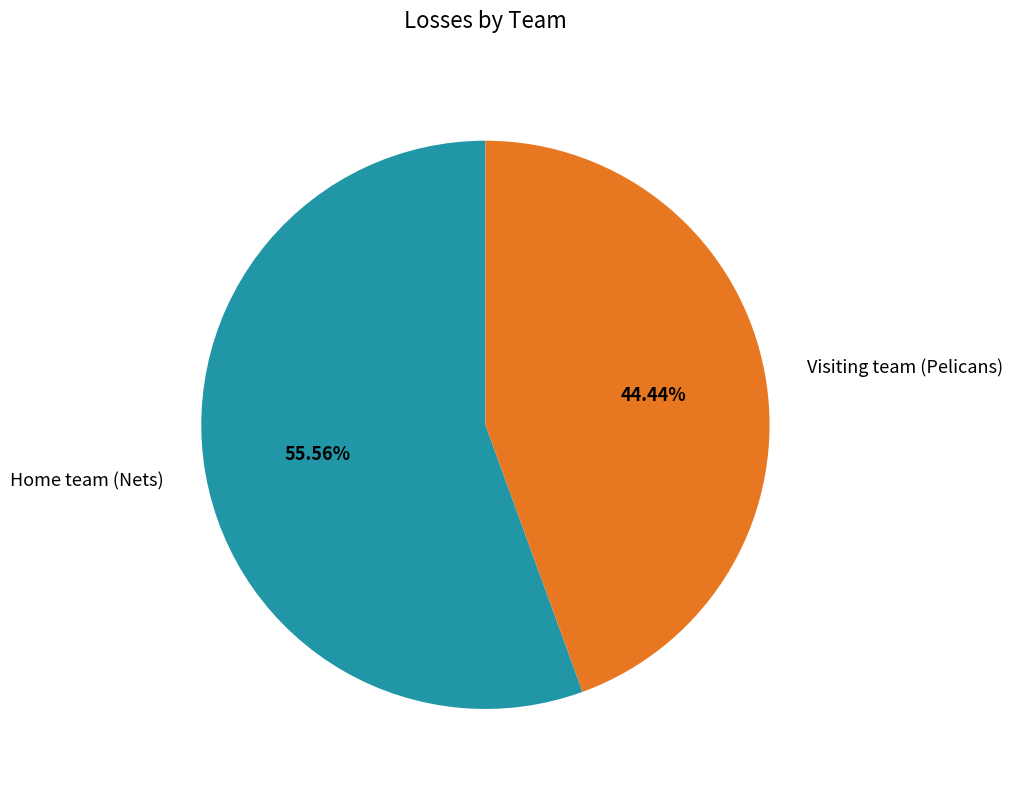

What percentage is the Visiting team (Pelicans) slice, to the nearest percent?

44%